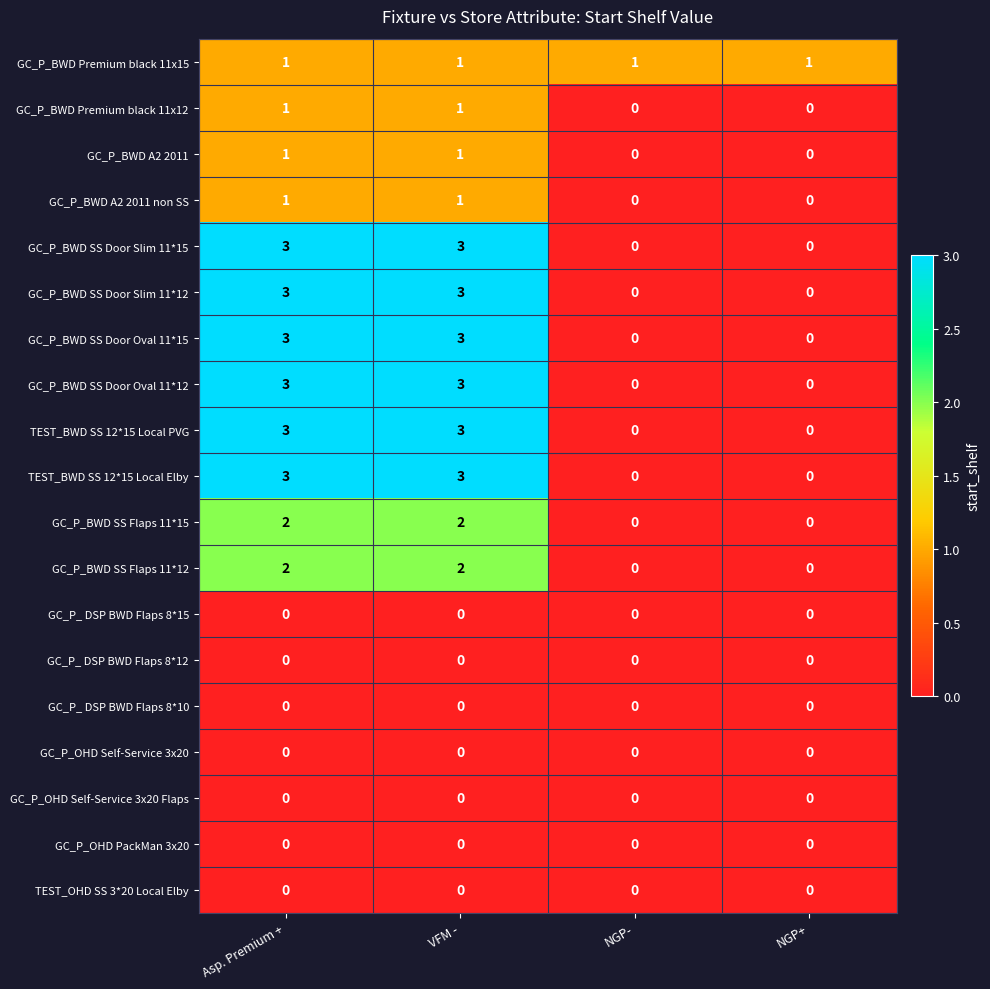

The TEST_BWD SS 12*15 Local PVG series shows 5 at VFM -. True or false?

False